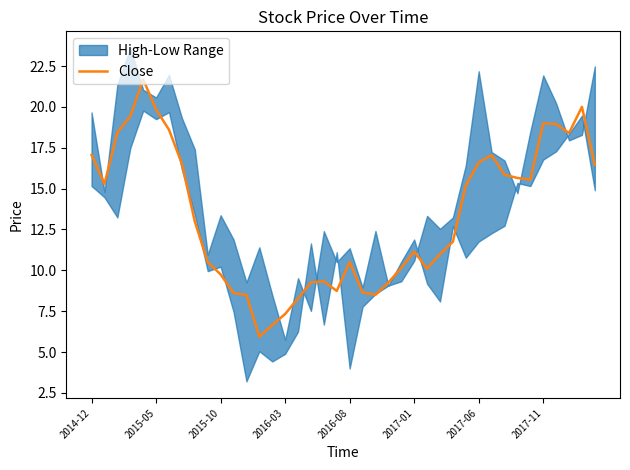

What is the minimum value for Close?

5.9